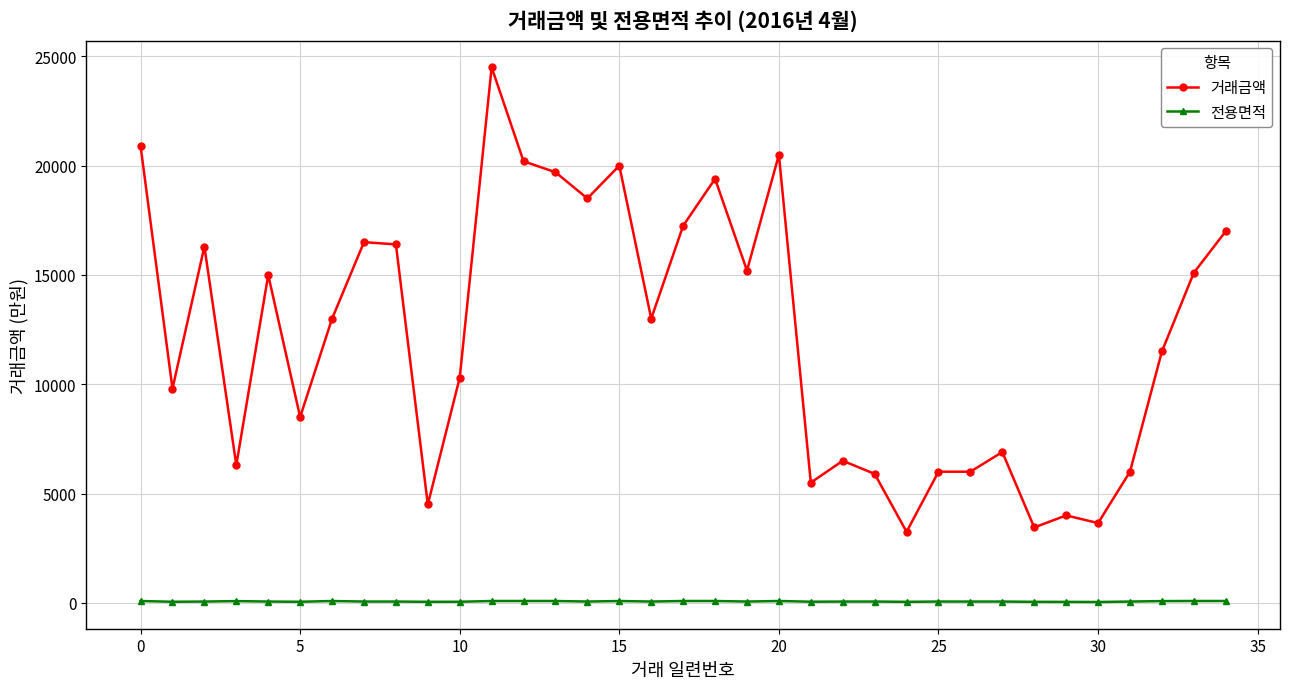

How many series are shown in this chart?

2